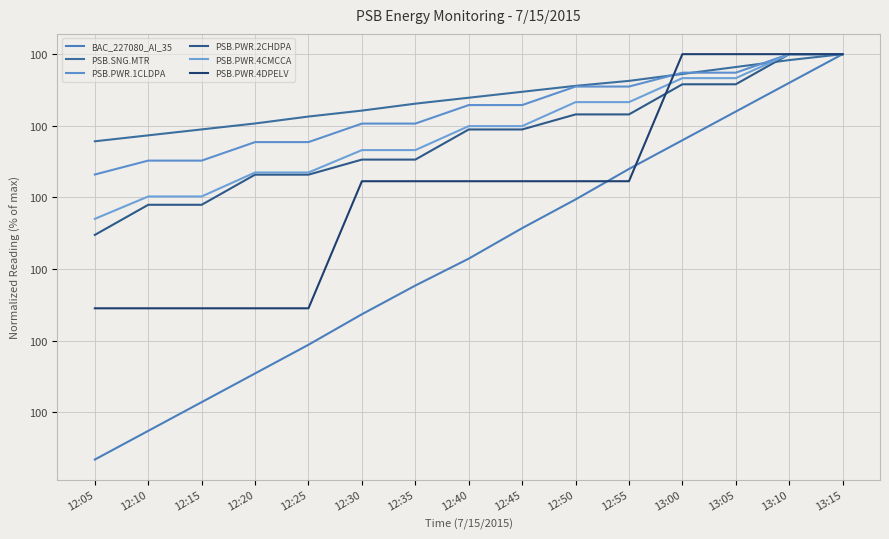

What is the average value of the PSB.PWR.1CLDPA series?

100.0